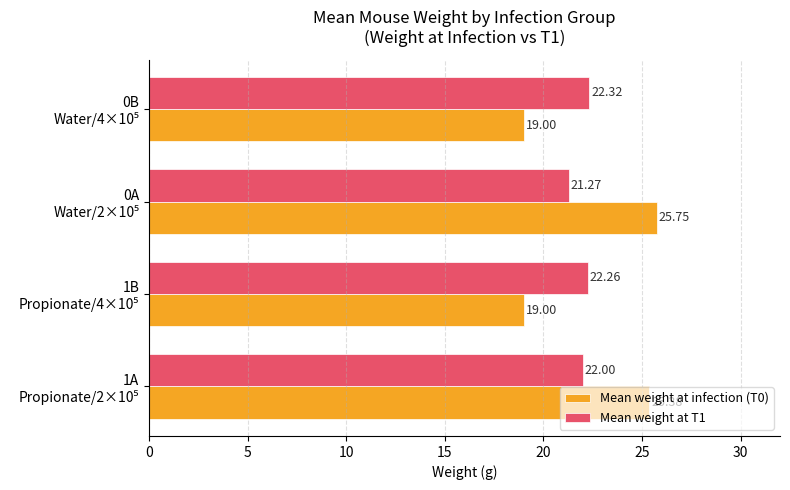

What is the difference between the second highest and second lowest values in the Mean weight at infection (T0) series?

6.4